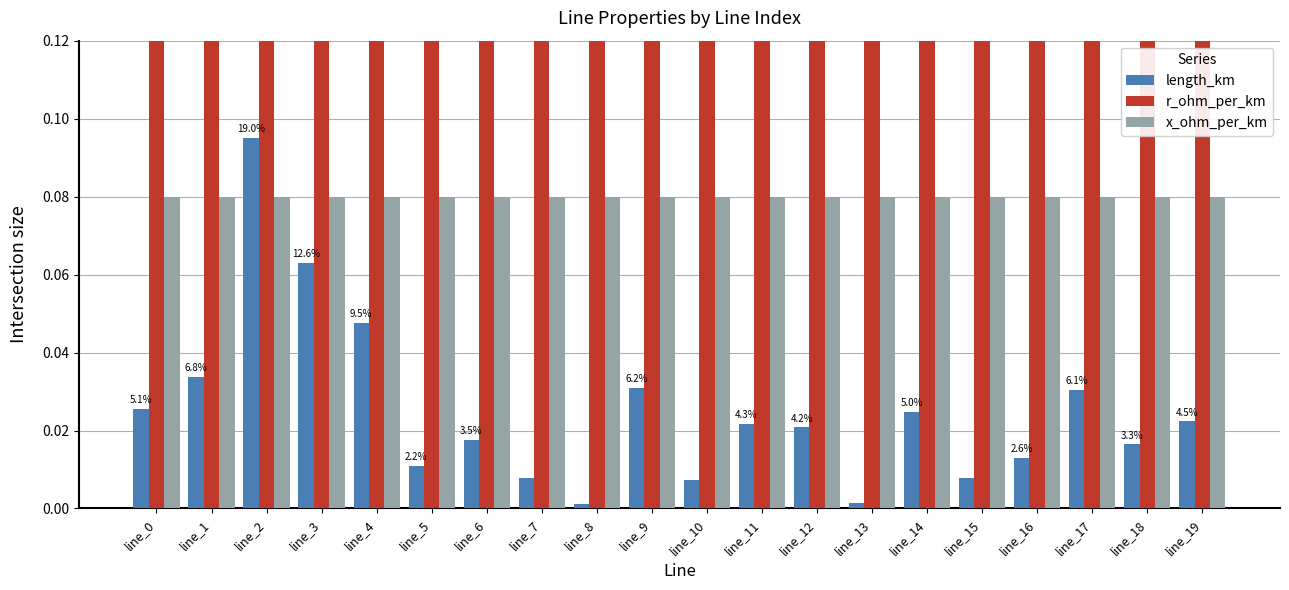

The value of length_km at line_0 is 0.0. True or false?

True